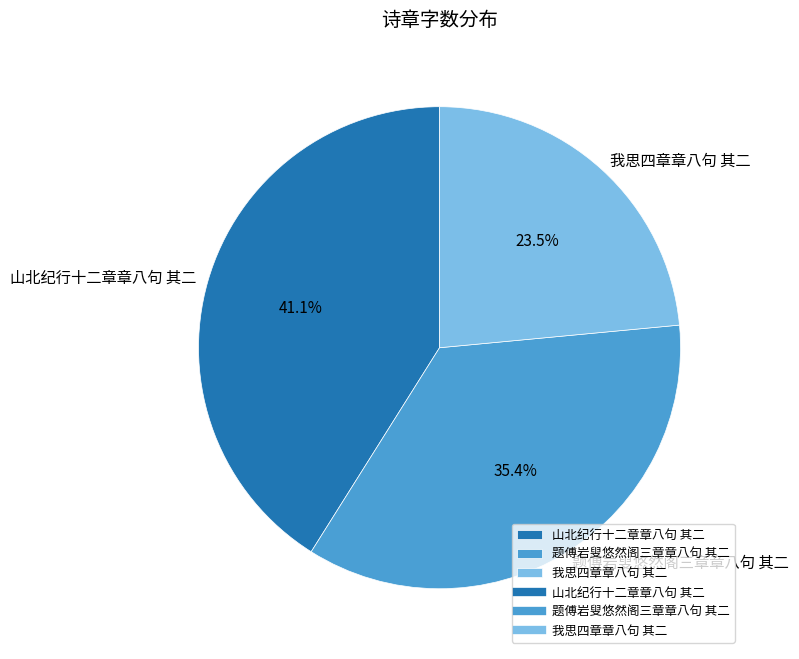

What is the smallest slice in the pie chart?

我思四章章八句 其二